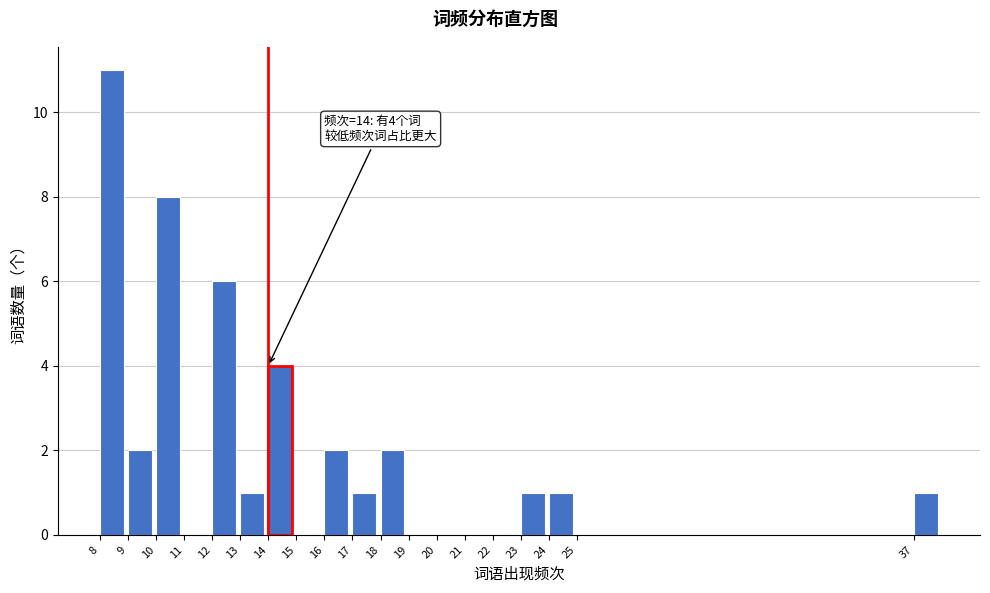

Over which range of the x-axis is the bar tallest?

8 to 9